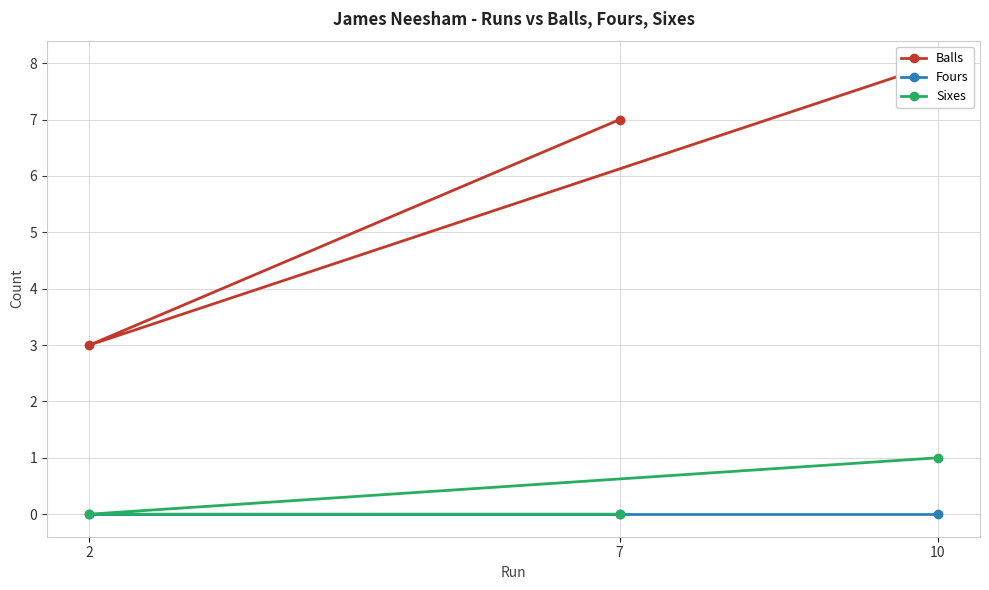

Rank the categories by Balls value from highest to lowest.

10, 7, 2